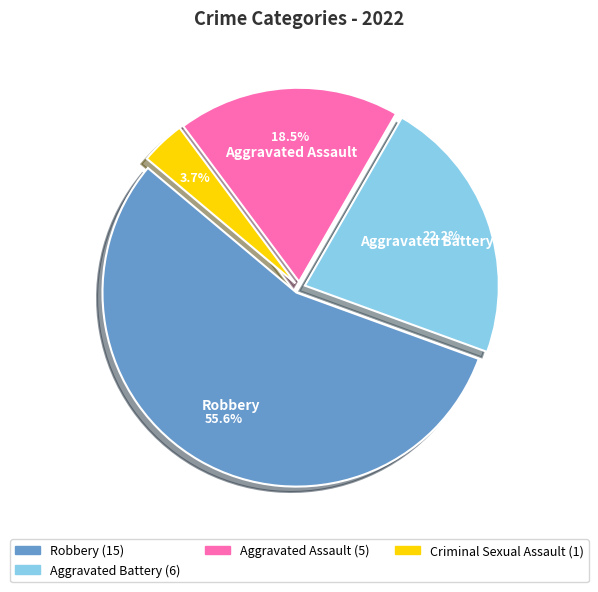

How many segments does this pie chart have?

4